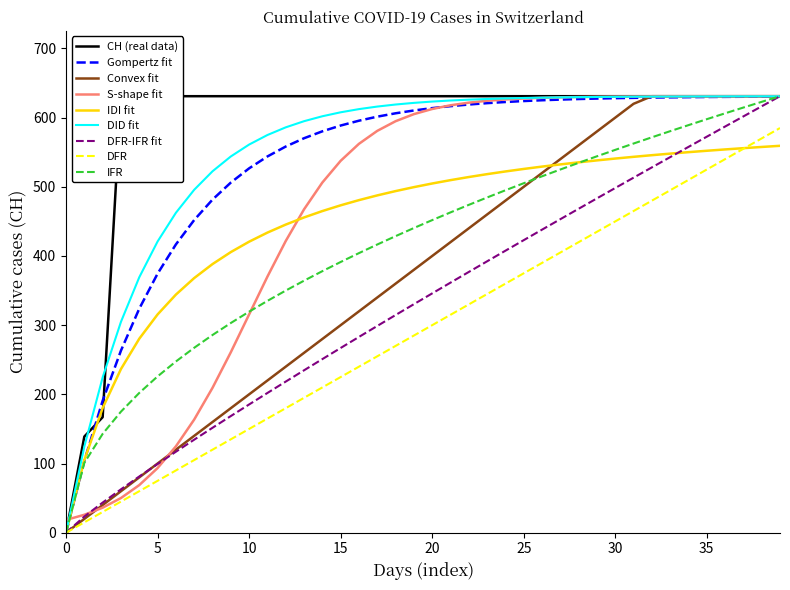

What is the highest value of the DFR-IFR fit series?

631.0